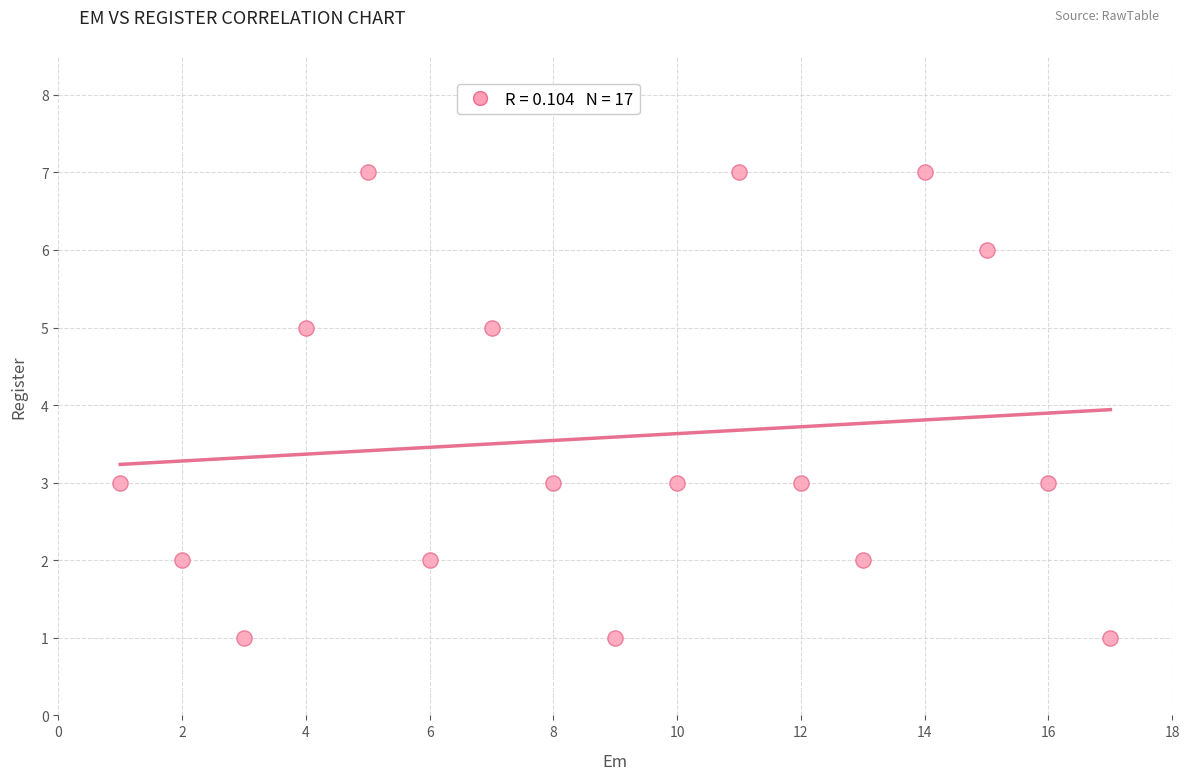

What is the range of Y values (max minus min)?

6